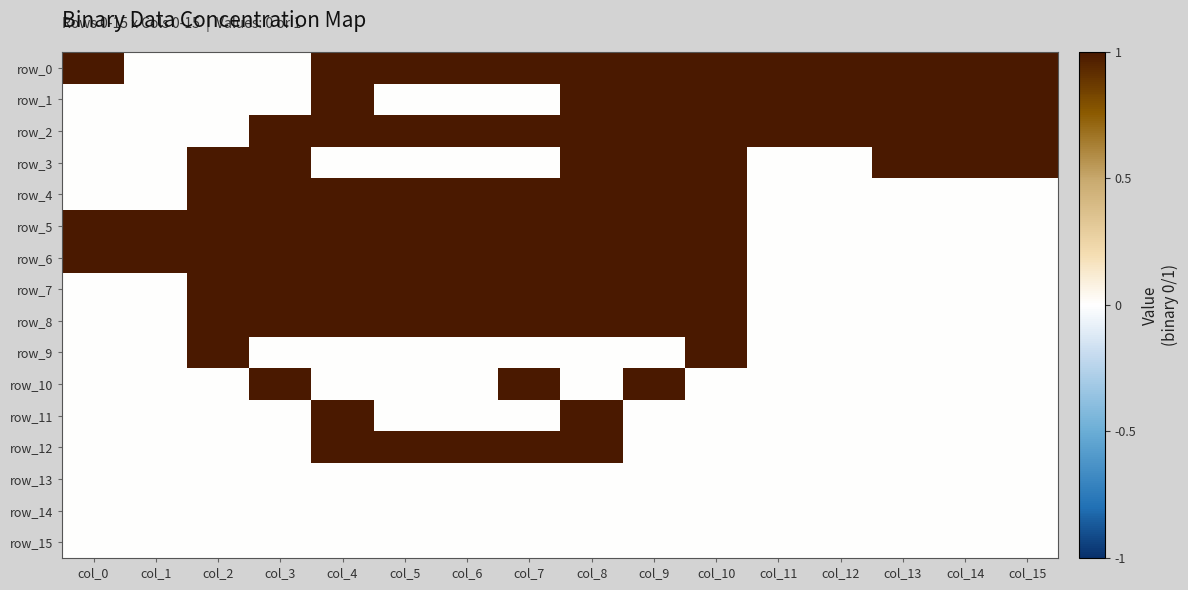

Which series has the largest total across all categories?

row_0